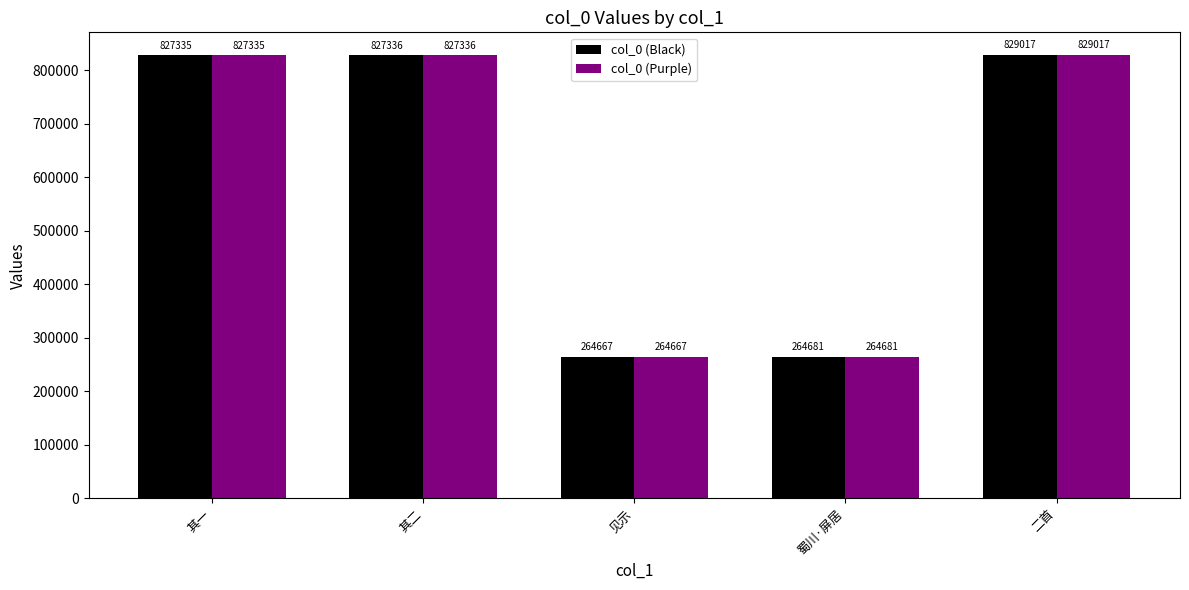

Read the col_0 (Purple) value at 二首, to the nearest 50.

829000